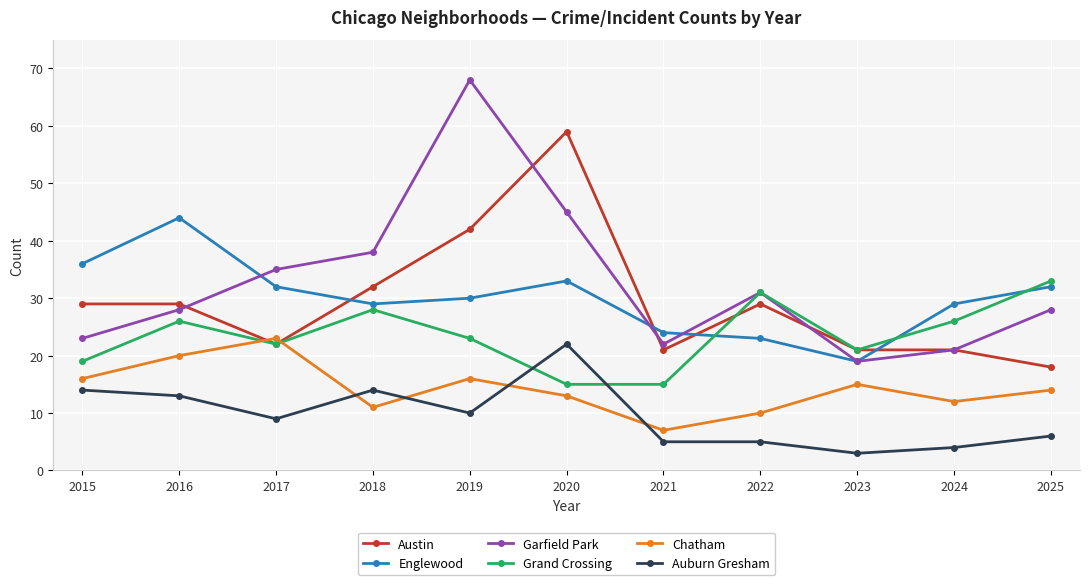

What are all the series names shown in the legend?

Austin, Englewood, Garfield Park, Grand Crossing, Chatham, Auburn Gresham